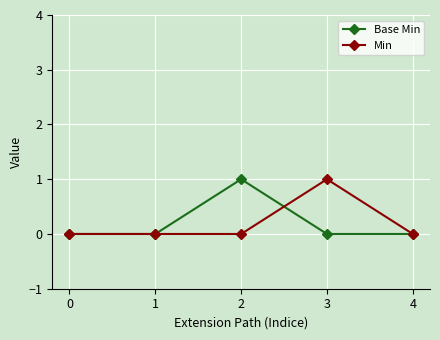

Which series changed the most between 0 and 3?

Min